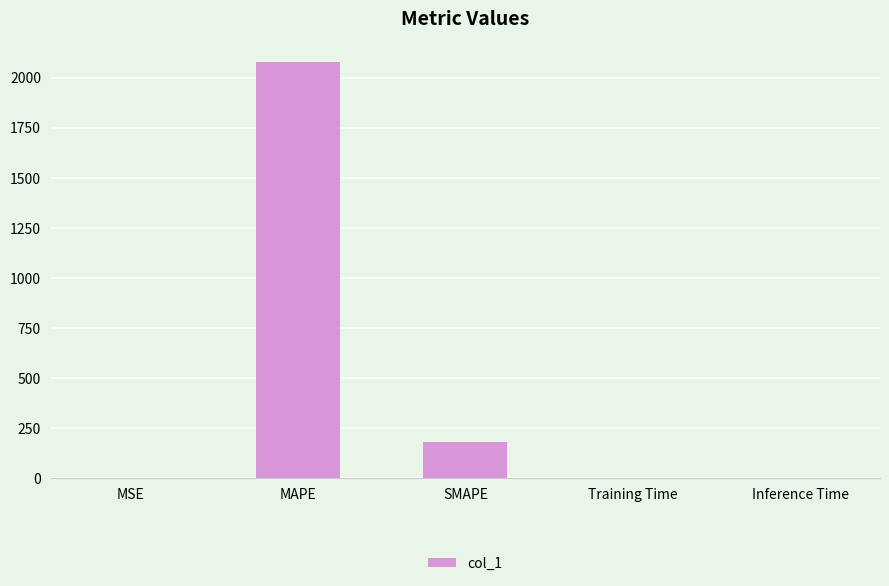

At which label is the value closest to 1038?

SMAPE